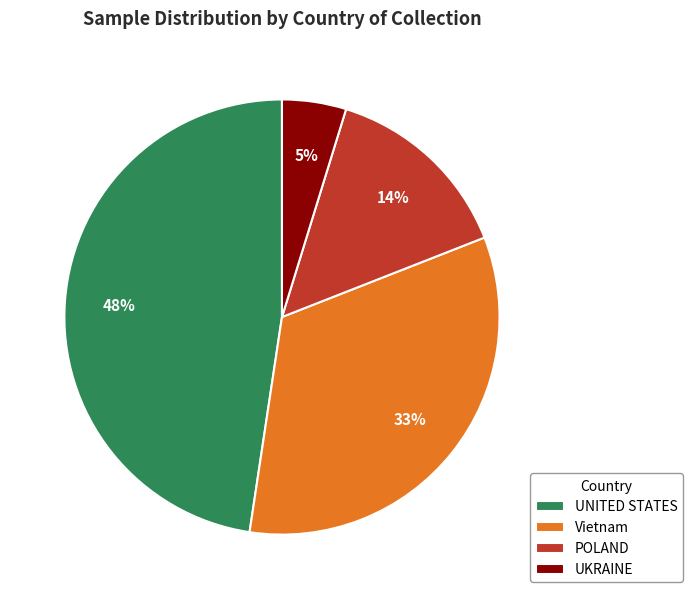

To the nearest percent, what is the difference between the largest and smallest slice percentages?

43%